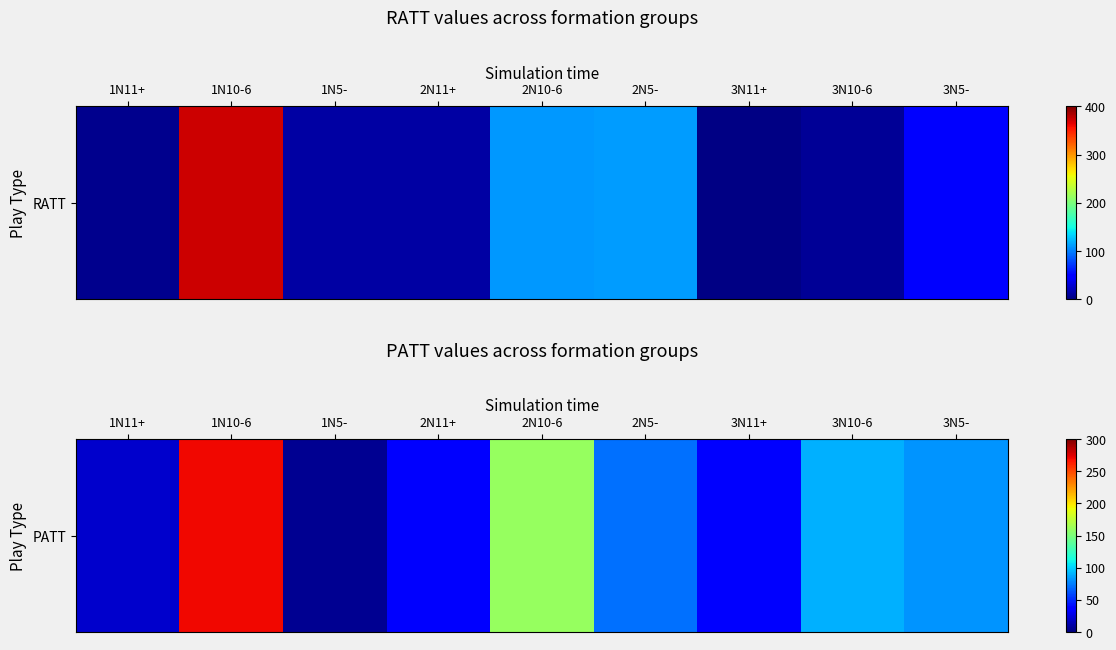

How many values are below 71?

4